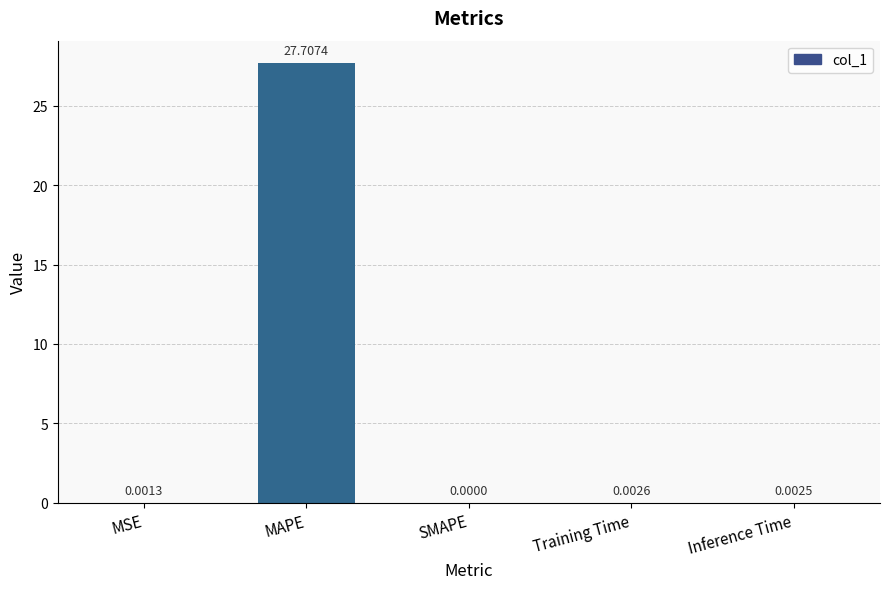

What is the sum of all values?

27.7